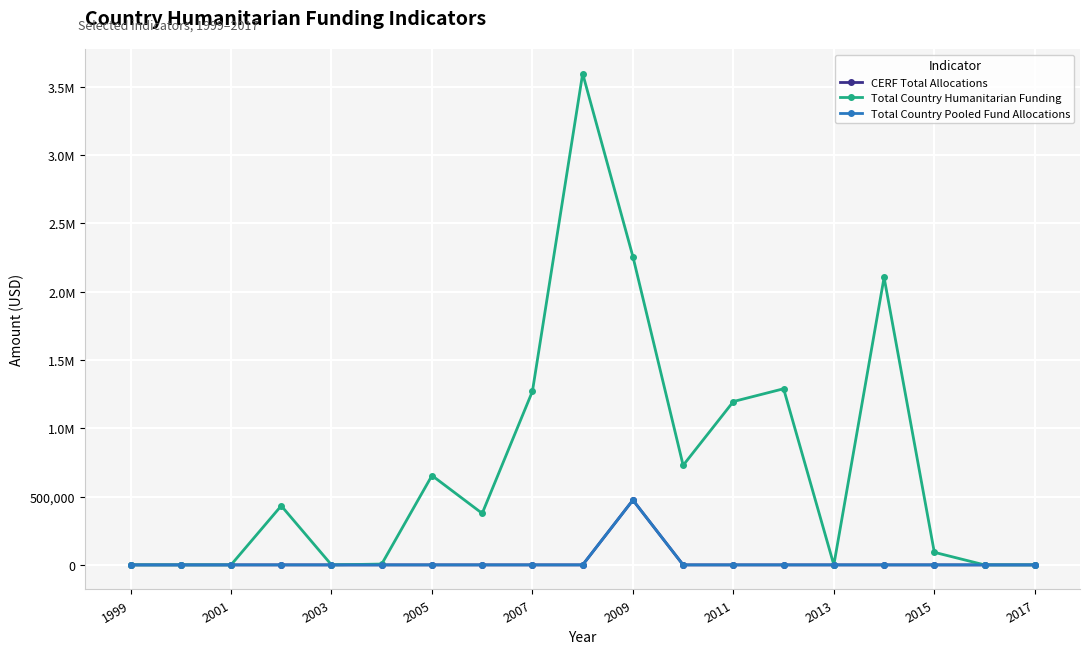

How many values in the Total Country Pooled Fund Allocations series exceed 0?

1